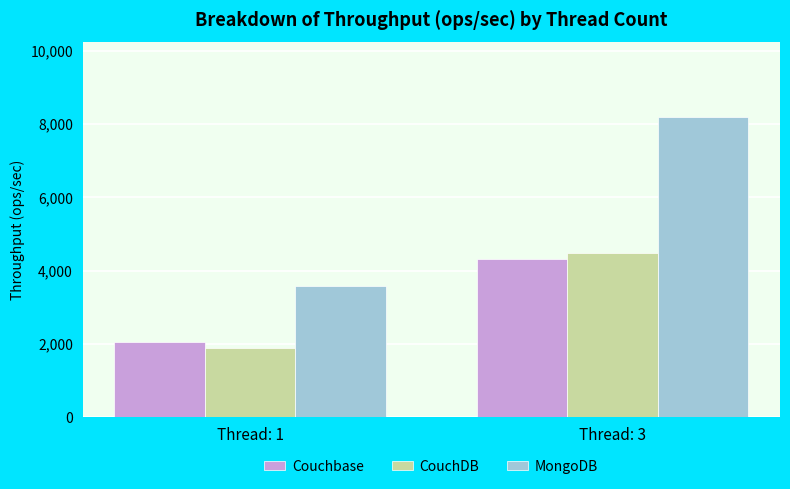

How many bars are there in total?

6